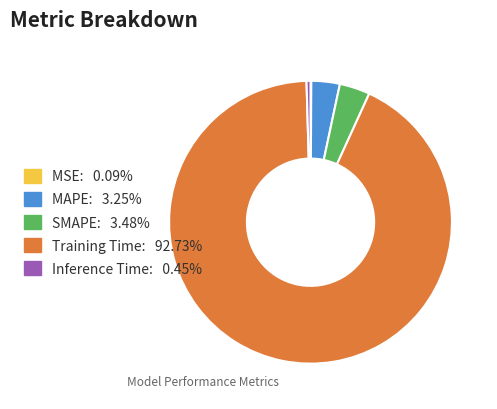

Is it true that SMAPE is 3% of the pie?

True